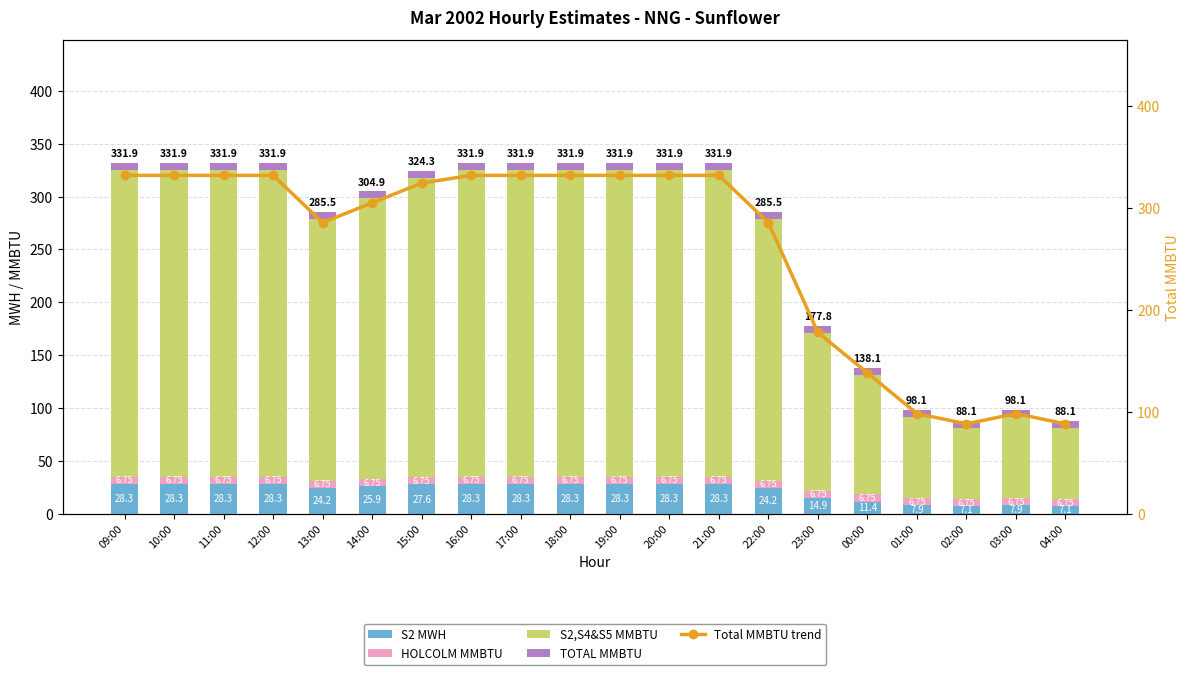

Reading left to right, what are all the values shown in this chart?

S2 MWH: 09:00=28.3	10:00=28.3	11:00=28.3	12:00=28.3	13:00=24.2	14:00=25.9	15:00=27.6	16:00=28.3	17:00=28.3	18:00=28.3	19:00=28.3	20:00=28.3	21:00=28.3	22:00=24.2	23:00=14.9	00:00=11.4	01:00=7.9	02:00=7.1	03:00=7.9	04:00=7.1
HOLCOLM MMBTU: 09:00=6.7	10:00=6.7	11:00=6.7	12:00=6.7	13:00=6.7	14:00=6.7	15:00=6.7	16:00=6.7	17:00=6.7	18:00=6.7	19:00=6.7	20:00=6.7	21:00=6.7	22:00=6.7	23:00=6.7	00:00=6.7	01:00=6.7	02:00=6.7	03:00=6.7	04:00=6.7
S2,S4&S5 MMBTU: 09:00=290.1	10:00=290.1	11:00=290.1	12:00=290.1	13:00=247.8	14:00=265.5	15:00=283.2	16:00=290.1	17:00=290.1	18:00=290.1	19:00=290.1	20:00=290.1	21:00=290.1	22:00=247.8	23:00=149.4	00:00=113.2	01:00=76.7	02:00=67.5	03:00=76.7	04:00=67.5
TOTAL MMBTU: 09:00=6.8	10:00=6.8	11:00=6.8	12:00=6.8	13:00=6.8	14:00=6.8	15:00=6.8	16:00=6.8	17:00=6.8	18:00=6.8	19:00=6.8	20:00=6.8	21:00=6.8	22:00=6.8	23:00=6.8	00:00=6.8	01:00=6.8	02:00=6.8	03:00=6.8	04:00=6.8
Total MMBTU trend: 09:00=331.9	10:00=331.9	11:00=331.9	12:00=331.9	13:00=285.5	14:00=304.9	15:00=324.3	16:00=331.9	17:00=331.9	18:00=331.9	19:00=331.9	20:00=331.9	21:00=331.9	22:00=285.5	23:00=177.8	00:00=138.1	01:00=98.1	02:00=88.1	03:00=98.1	04:00=88.1